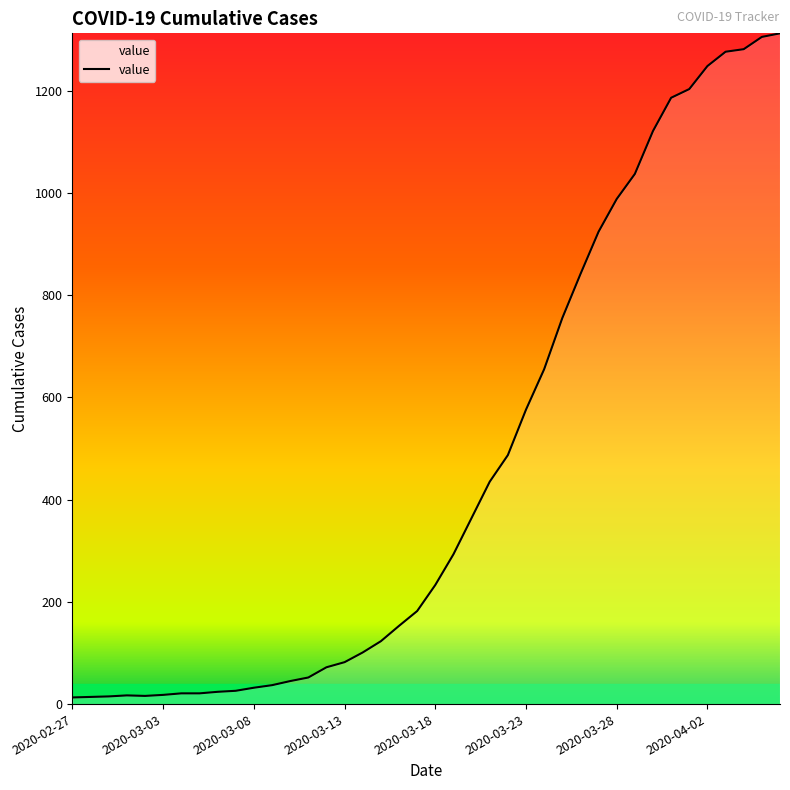

What is the greatest value displayed?

1312